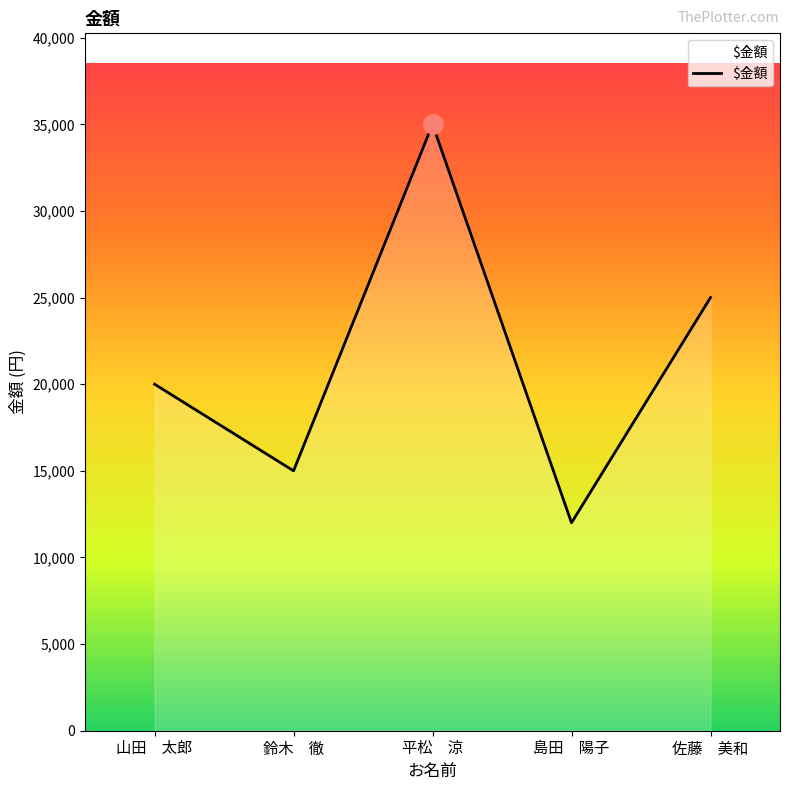

True or false: the data has more than 2 interior local peaks.

False